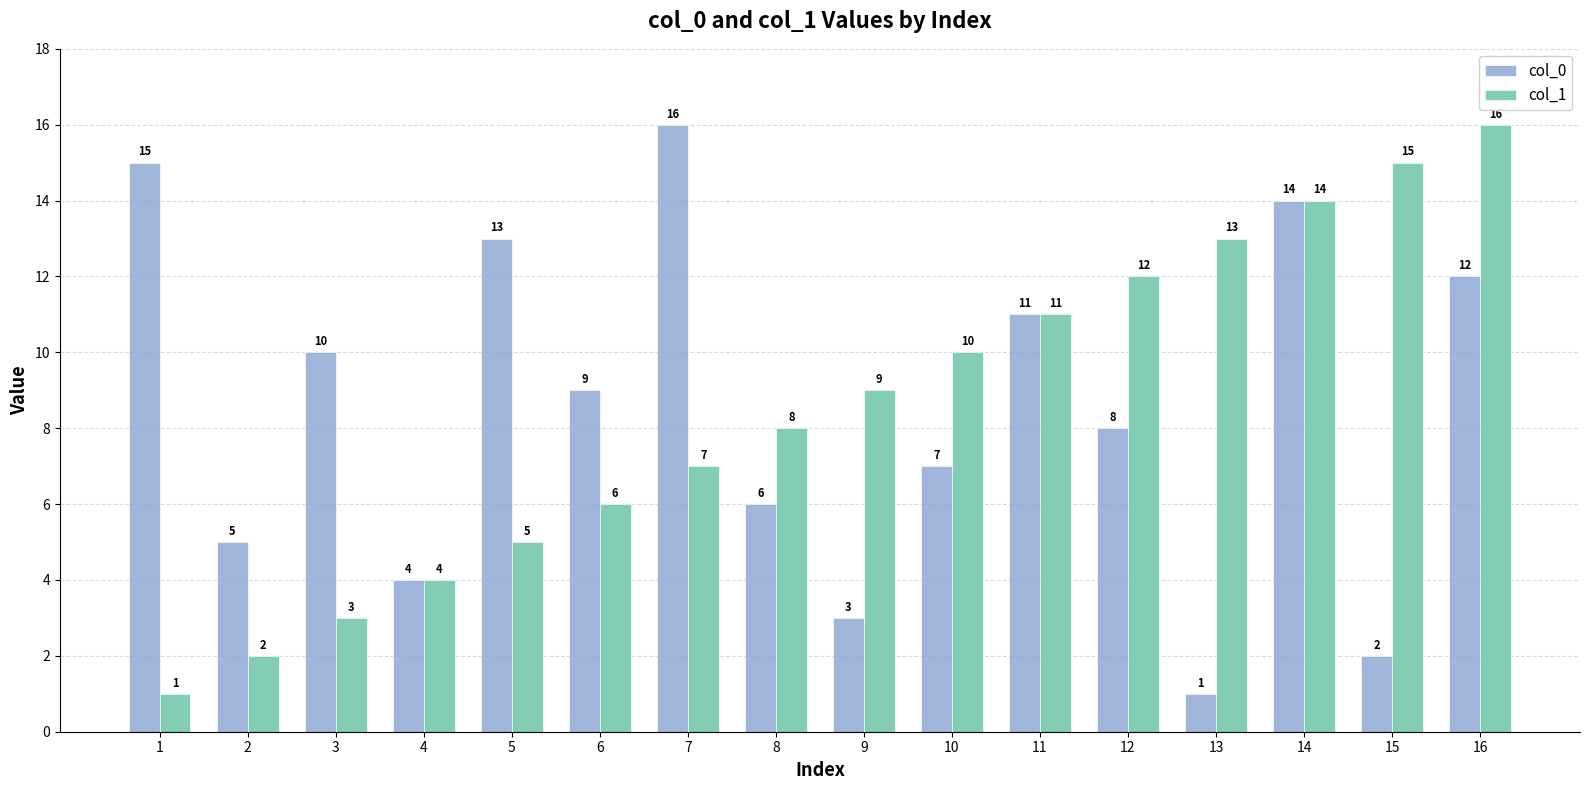

At which label is col_0 closest to 8?

12